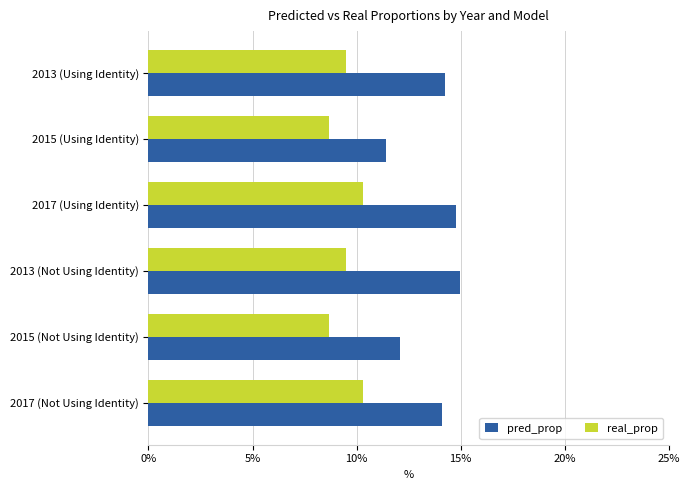

What are all the series names shown in the legend?

pred_prop, real_prop